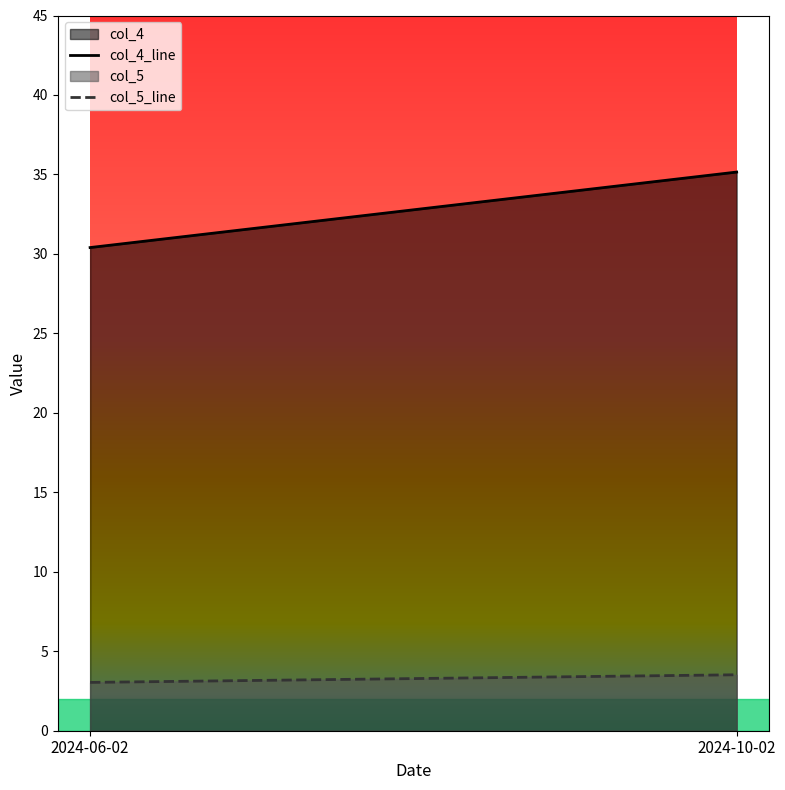

Is it true that col_4_line equals 35.1 at 2024-10-02?

True